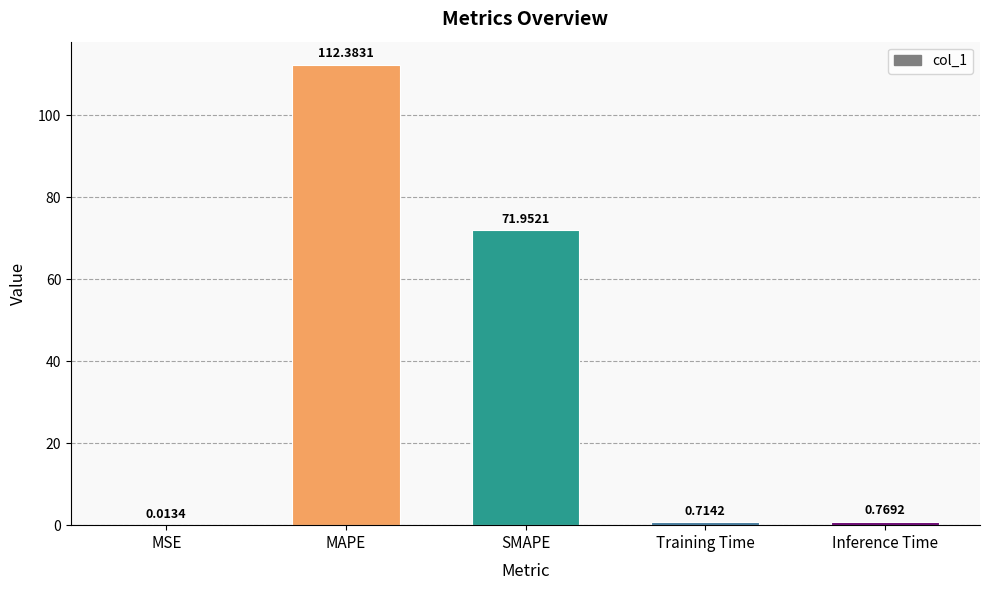

What is the sum of the values at SMAPE and MAPE?

184.3